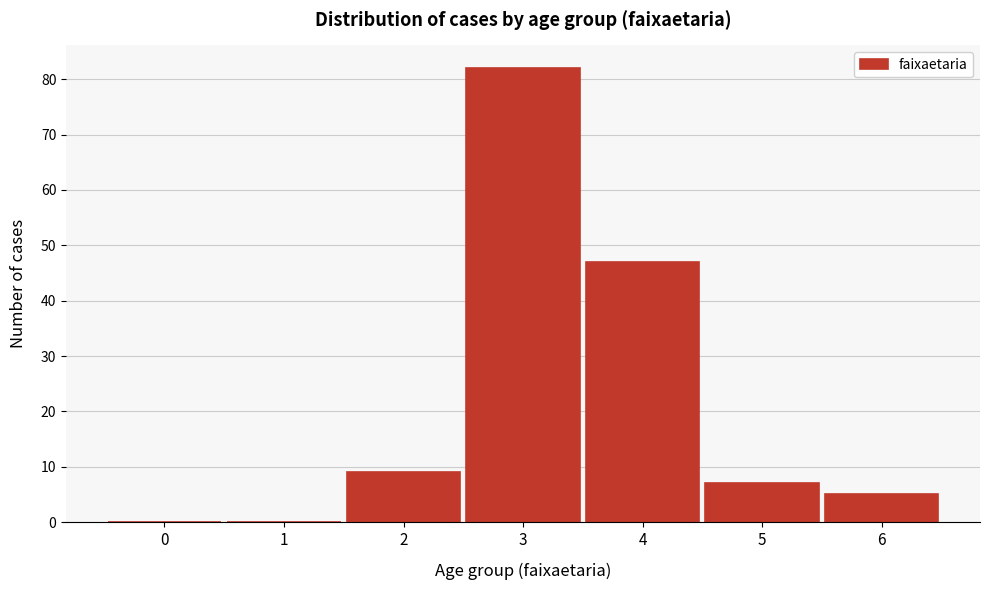

Reading left to right, transcribe all the data shown in this chart.

0=0	1=0	2=9	3=82	4=47	5=7	6=5